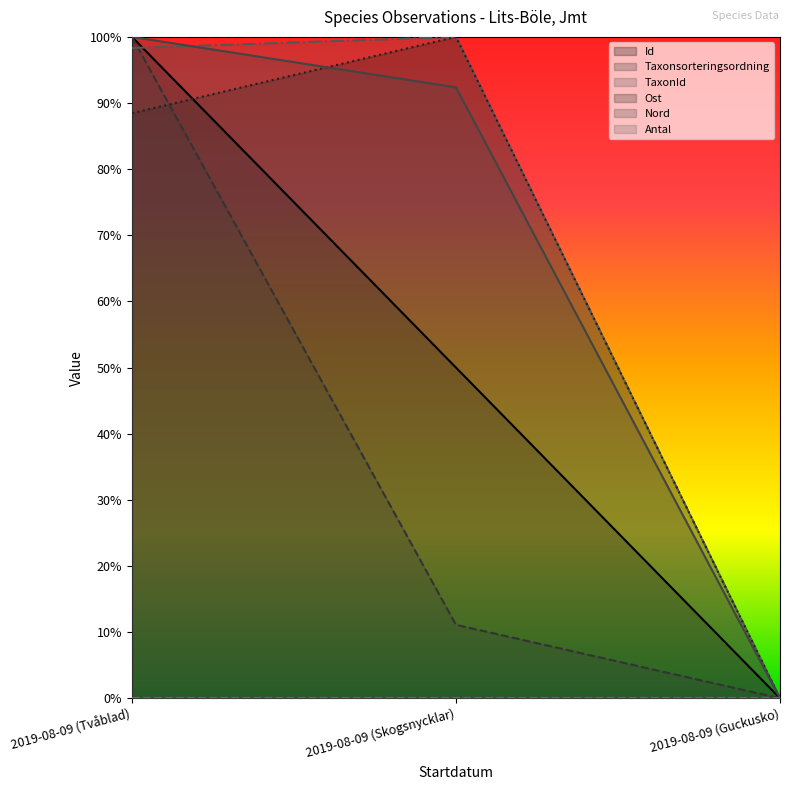

Does the chart display data point markers on the line(s)?

No